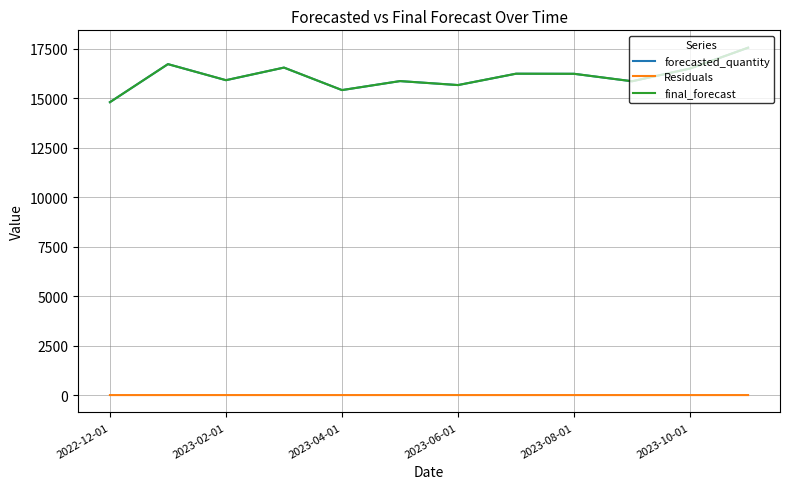

True or false: forecasted_quantity and Residuals intersect in this chart.

False